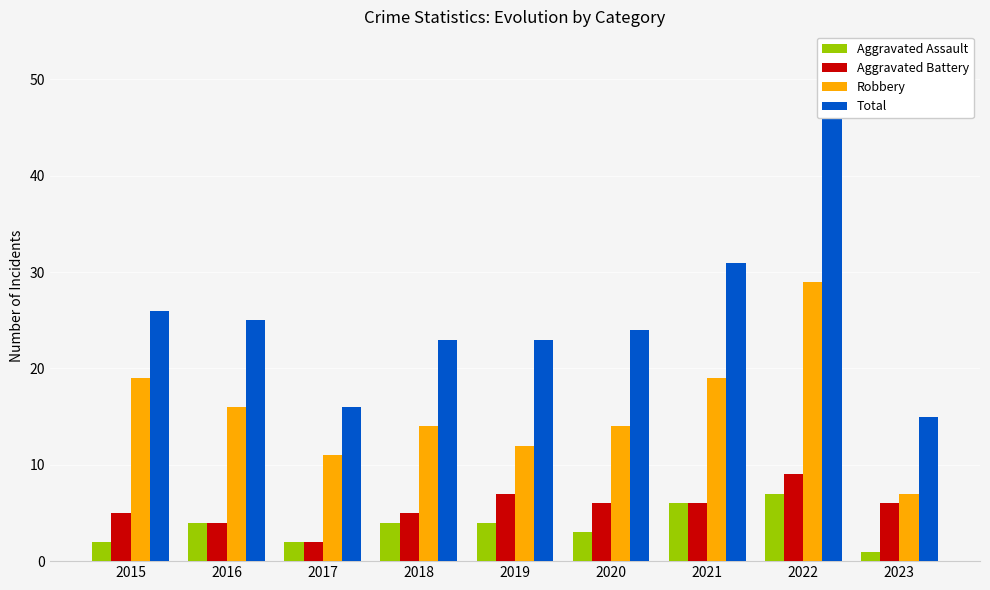

What is the difference between the Aggravated Battery values at 2020 and 2017?

4